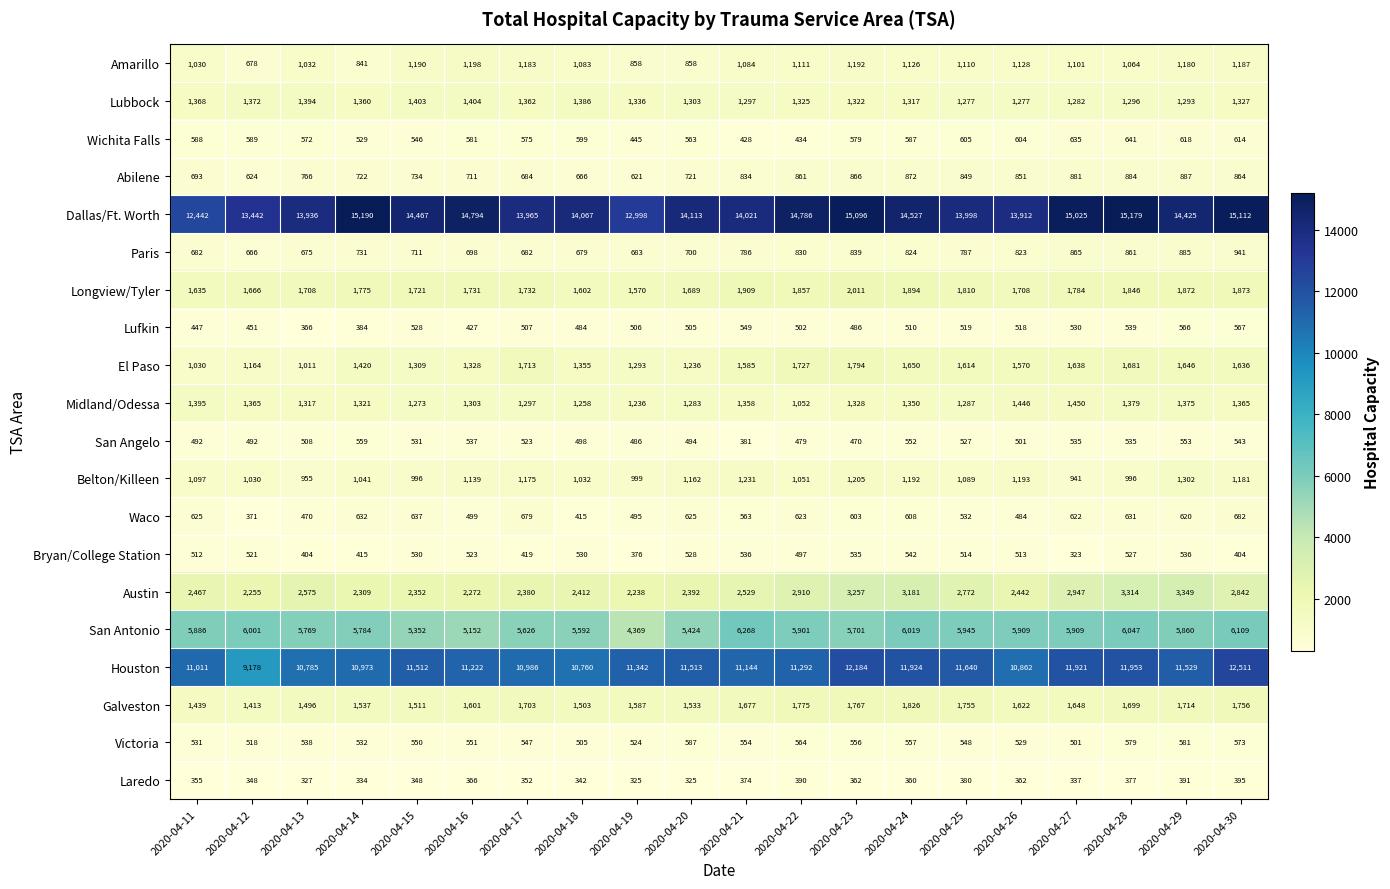

What is the average value of the Lufkin series?

495